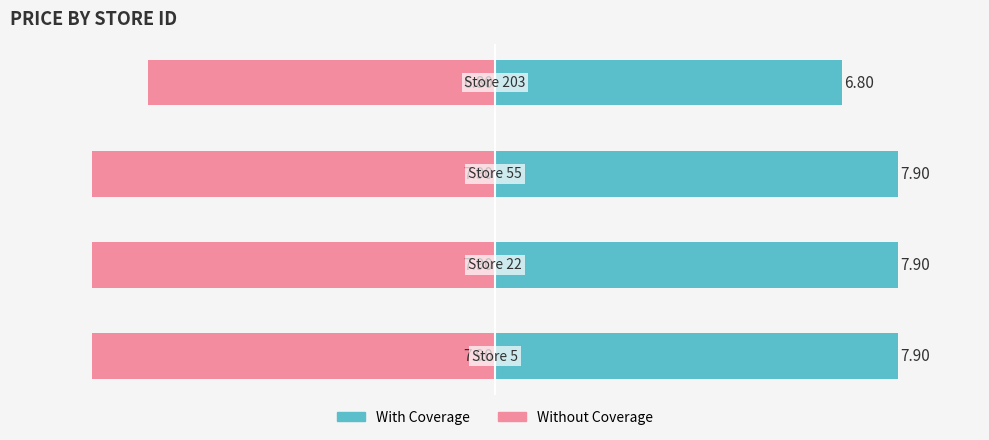

How many data points in With Coverage are above 7?

3